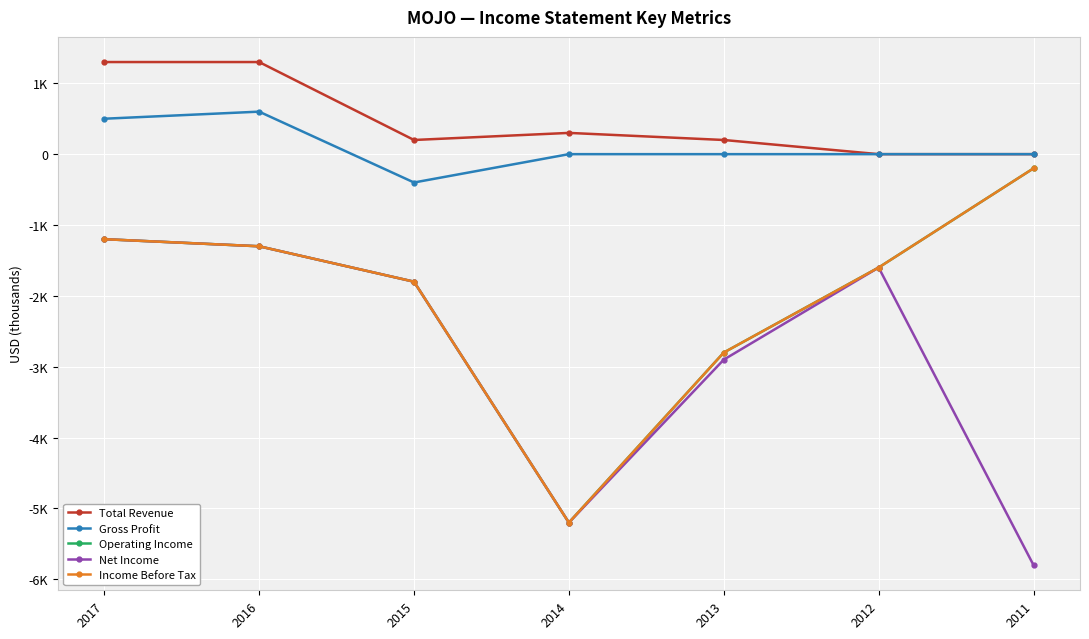

Is this an area chart (filled region under the line)?

No